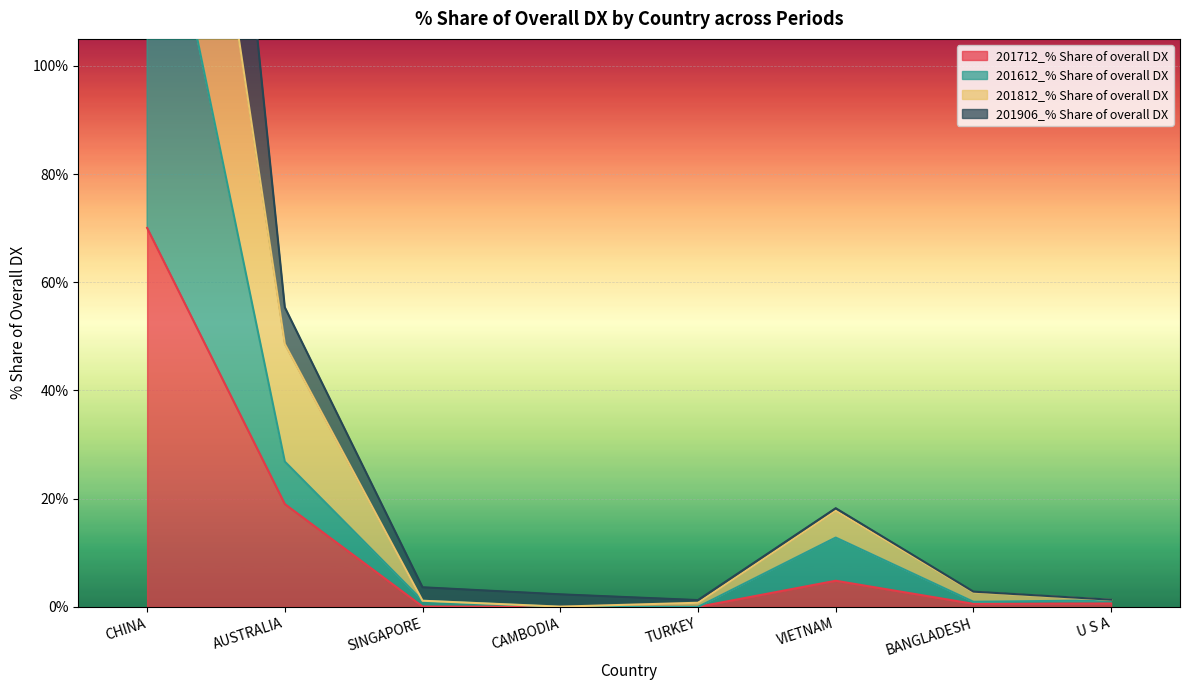

Rank the series at SINGAPORE from lowest to highest value.

201712_% Share of overall DX, 201612_% Share of overall DX, 201812_% Share of overall DX, 201906_% Share of overall DX